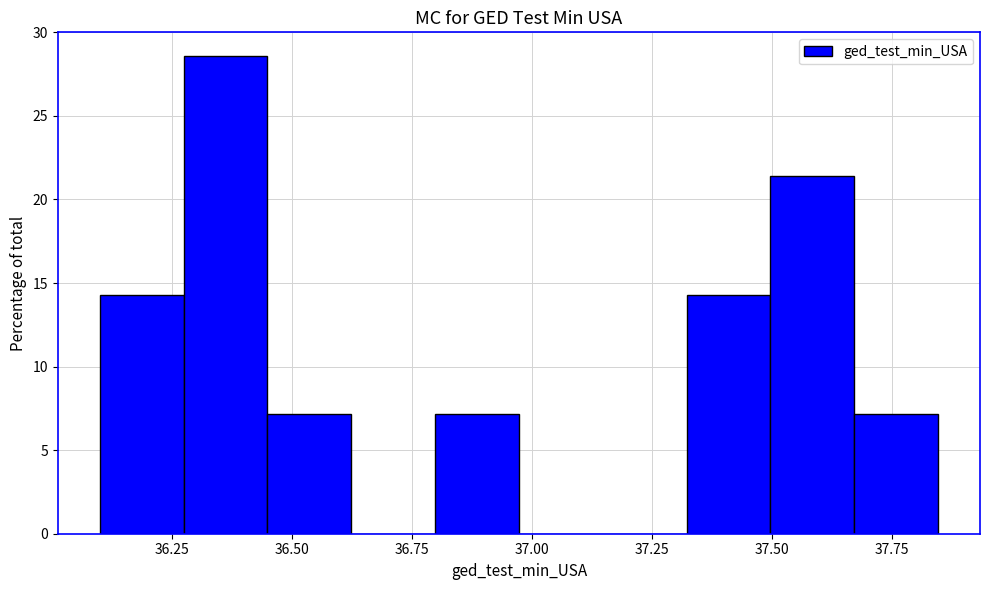

Read against the x-axis, roughly where is the centre of the tallest bar?

36.35